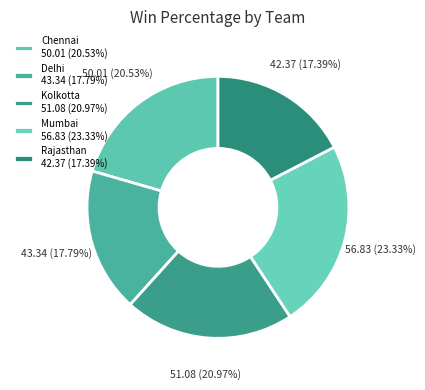

Does Chennai account for over 50% of the chart?

No